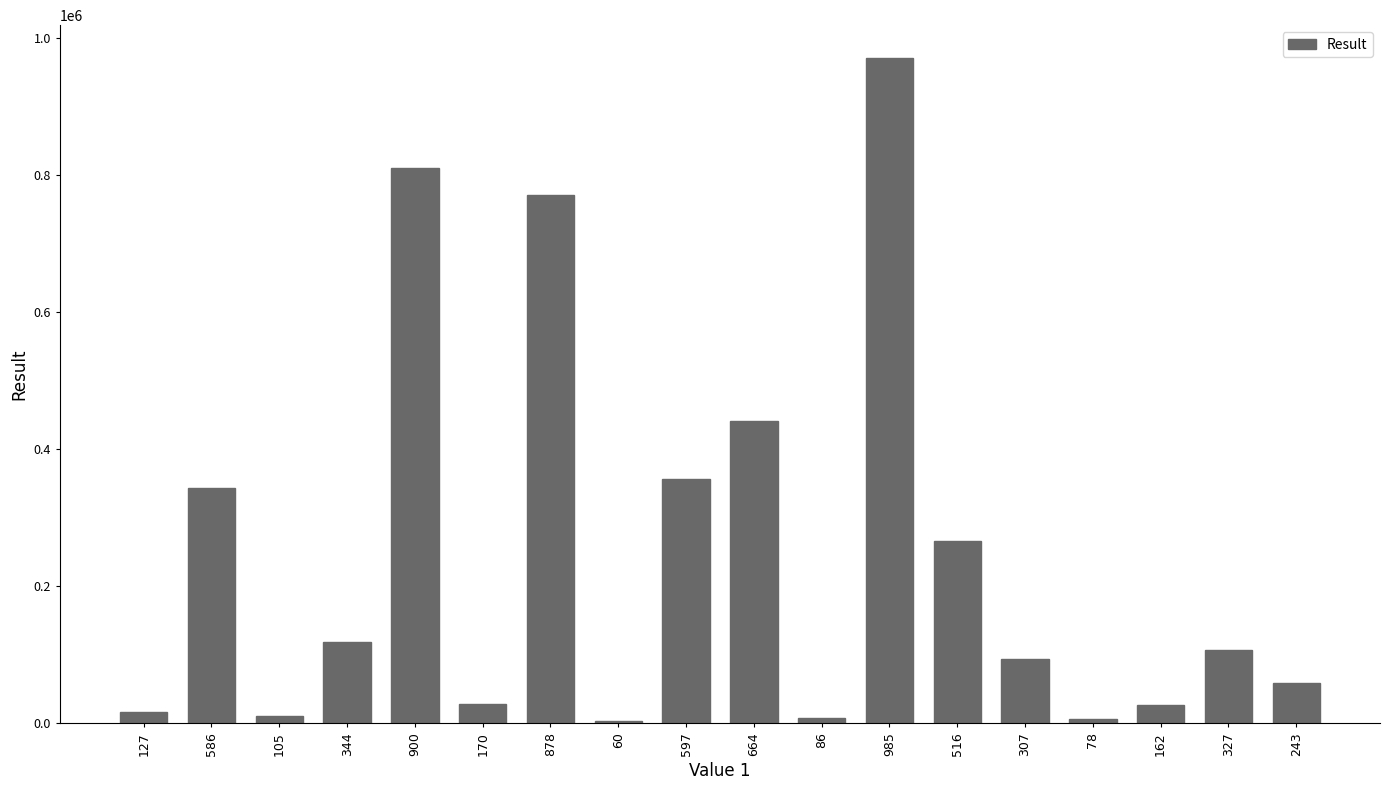

How many series are shown in this chart?

1